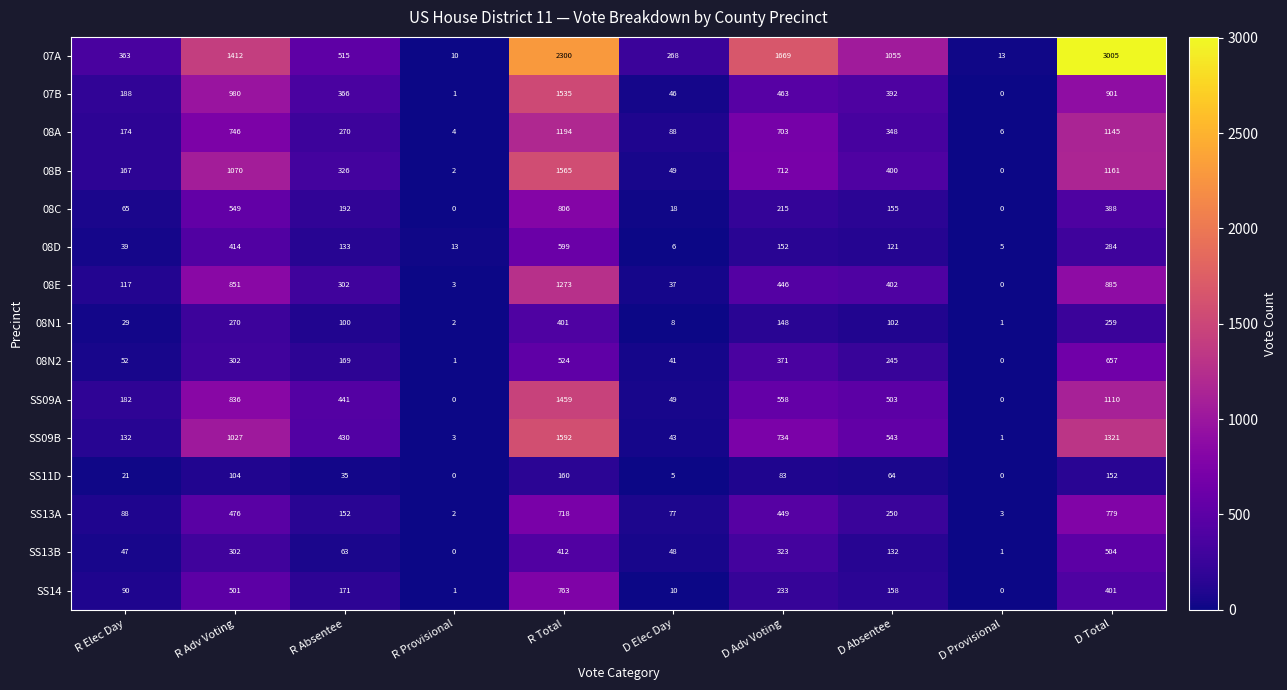

At which category is the sum across all series the highest?

R Total